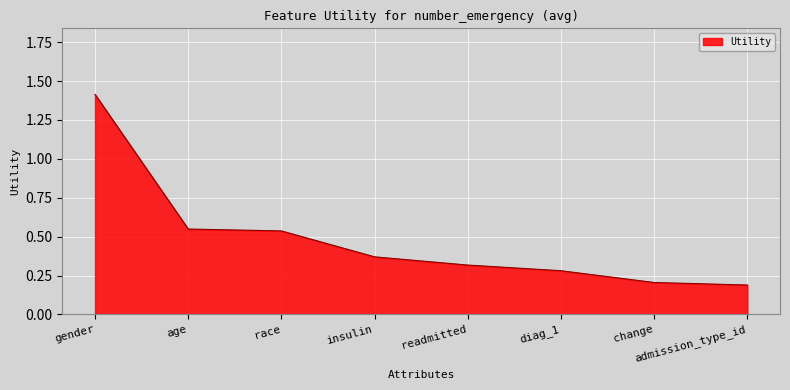

What is the sum of the values at insulin and gender?

1.8